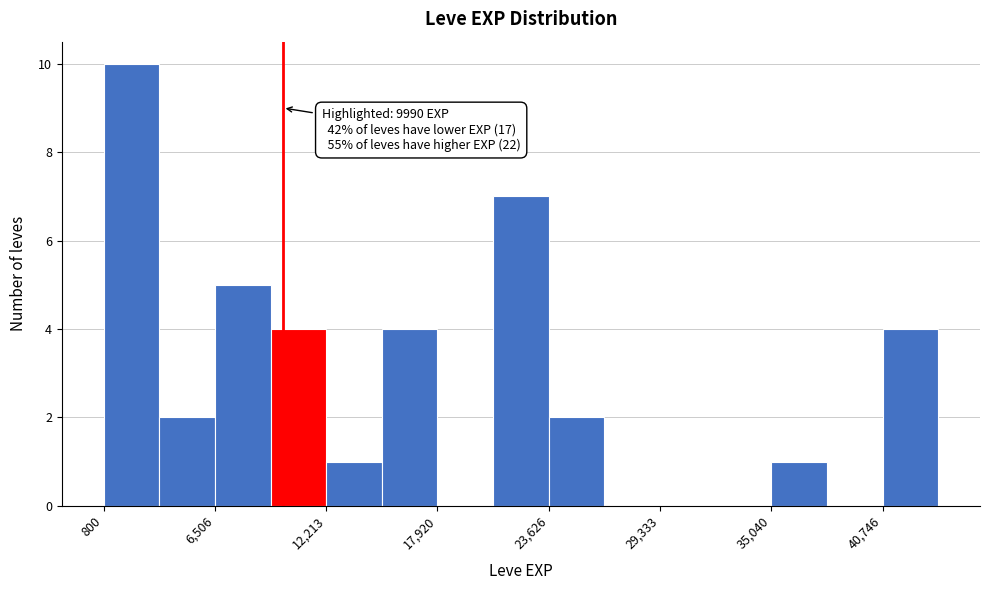

Read against the x-axis, roughly where is the centre of the tallest bar?

2000